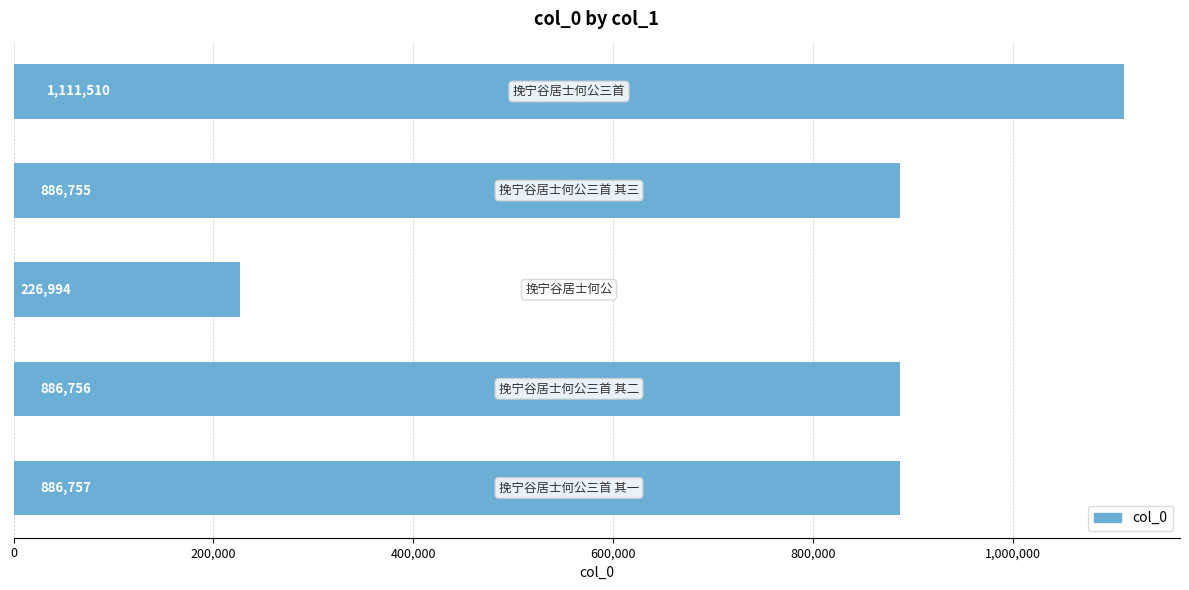

What is the smallest value displayed?

226994